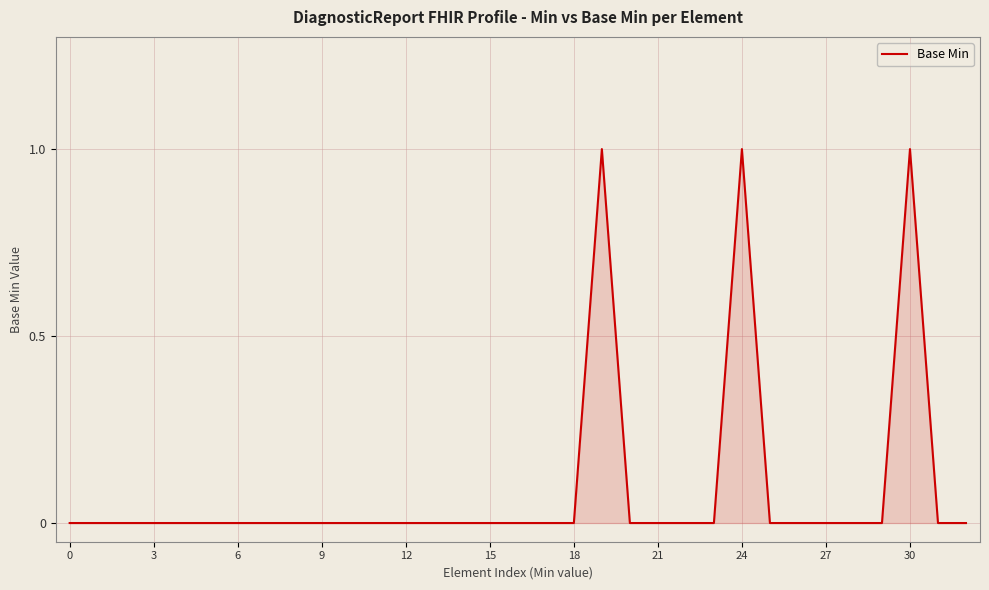

What is the difference between the maximum and minimum values?

1